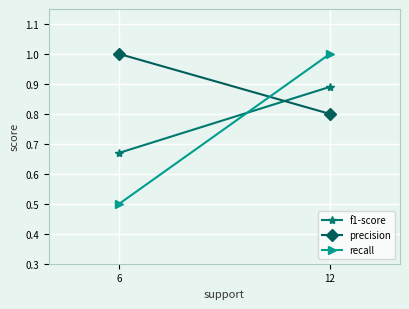

List the labels in order of precision value, largest first.

6, 12